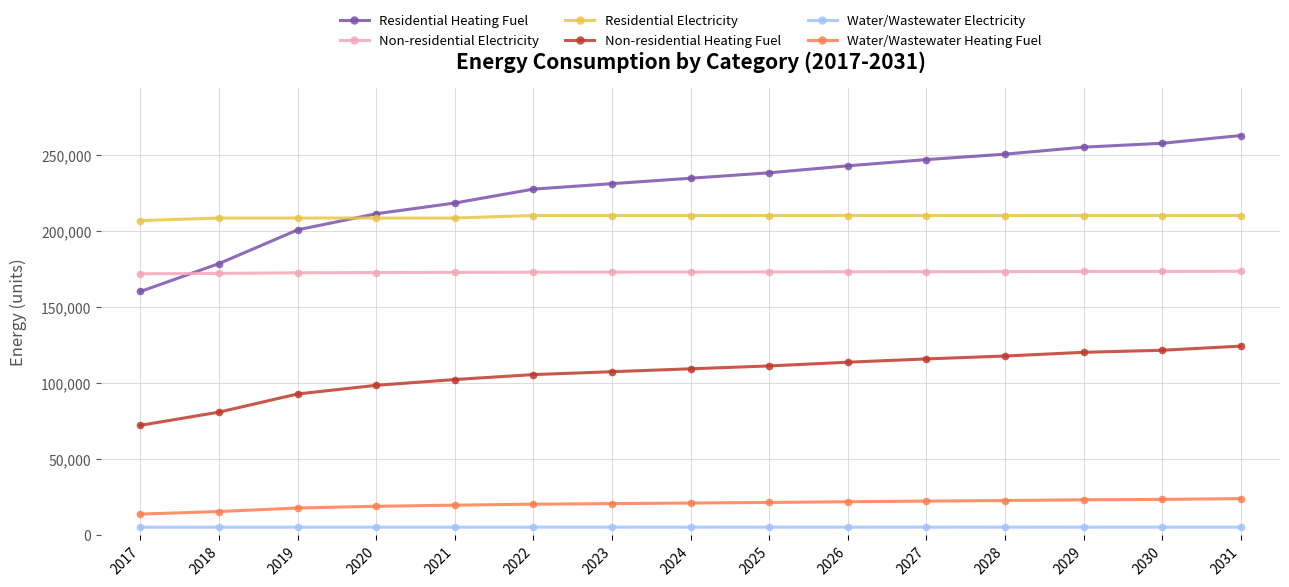

Is the value of Residential Electricity at 2017 greater than the value of Water/Wastewater Heating Fuel at 2017?

Yes